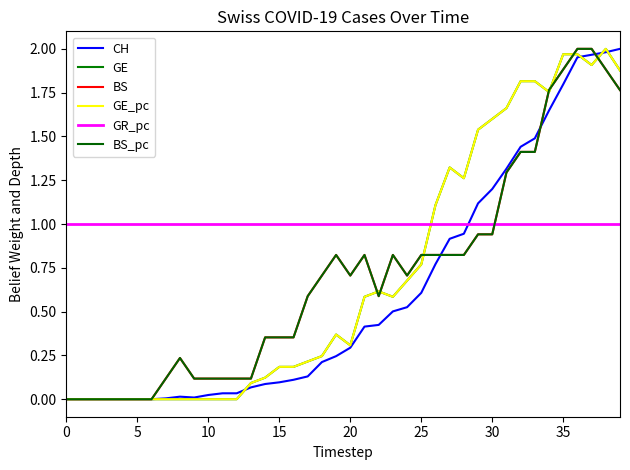

How many times do CH and BS cross each other?

3